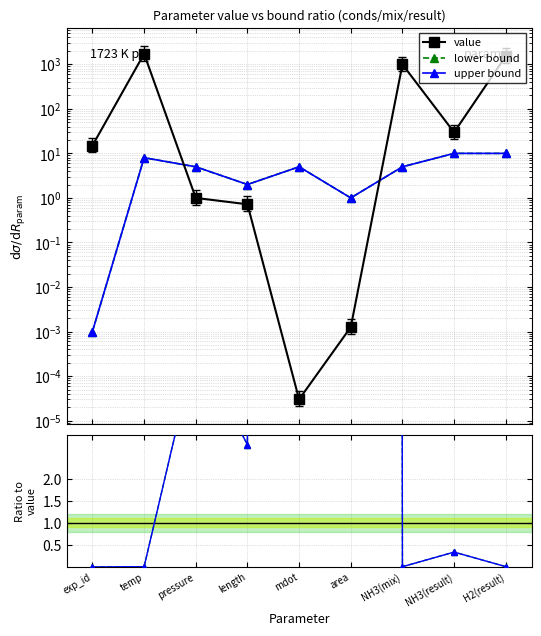

What is the value of the value point at the 8th from the left?

29.7